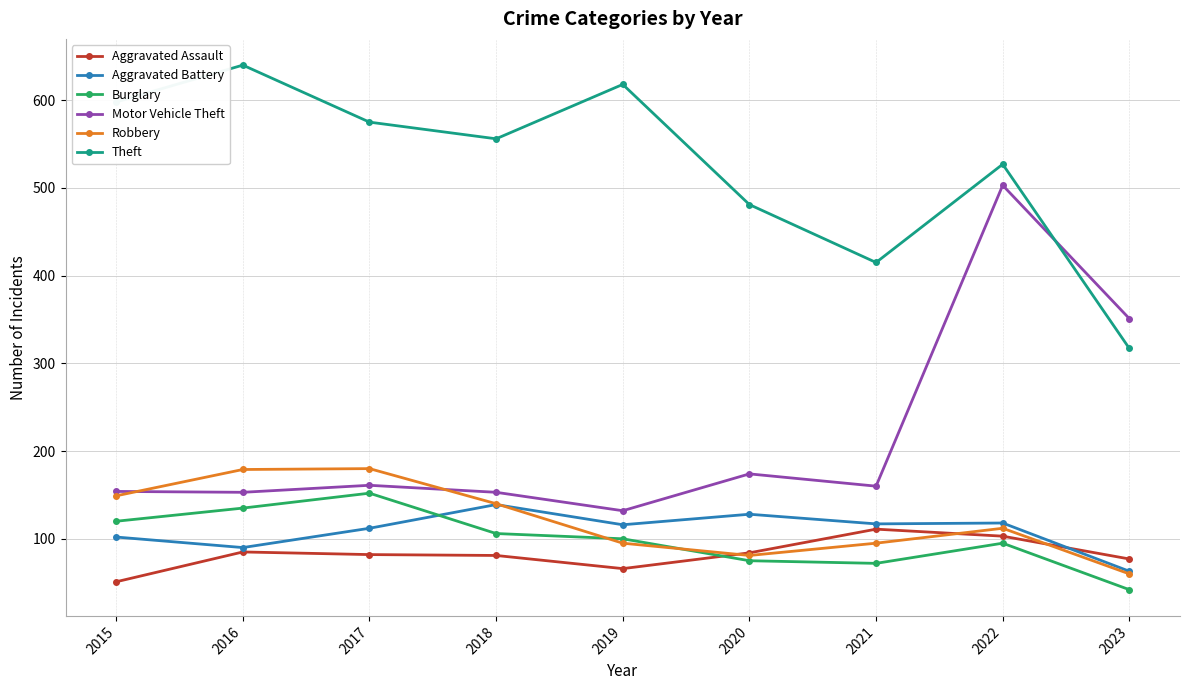

At how many categories does at least one series exceed 448?

7